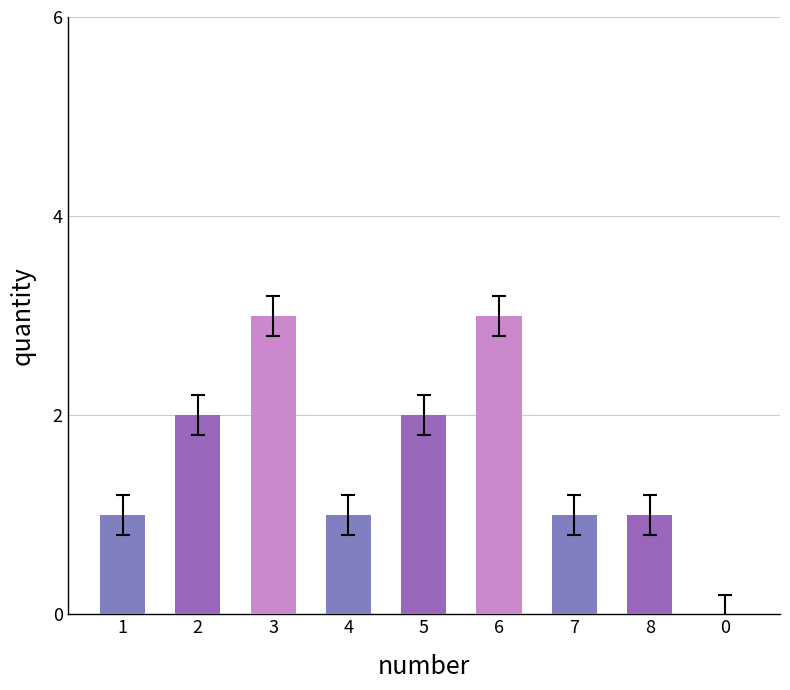

The value at 6 is 4. True or false?

False